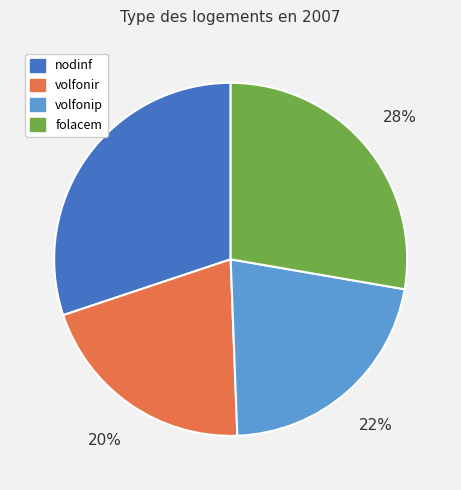

What percentage is the volfonir slice, to the nearest percent?

20%